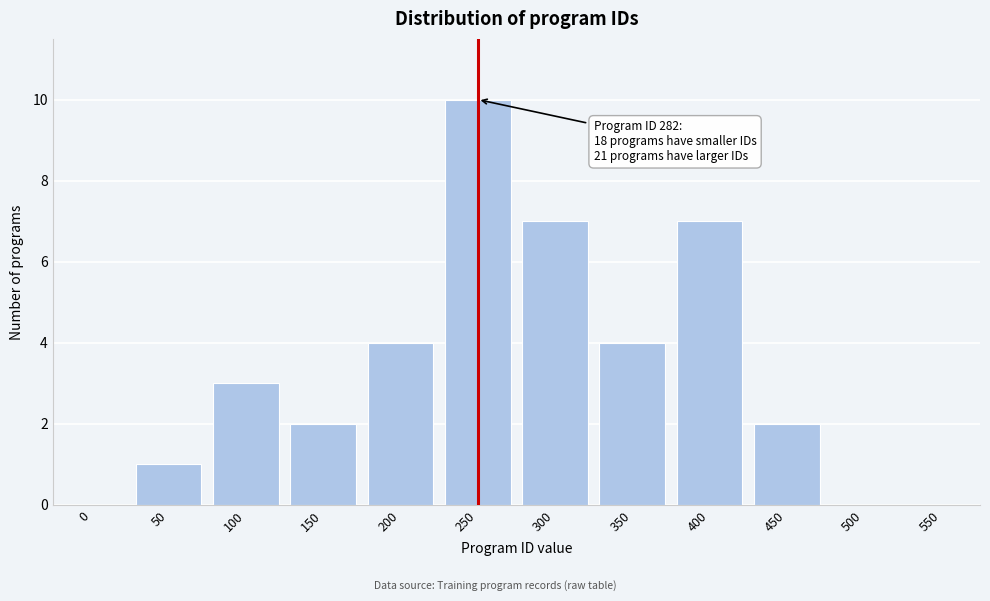

Reading left to right, list all the values displayed in this chart.

0=0	50=1	100=3	150=2	200=4	250=10	300=7	350=4	400=7	450=2	500=0	550=0